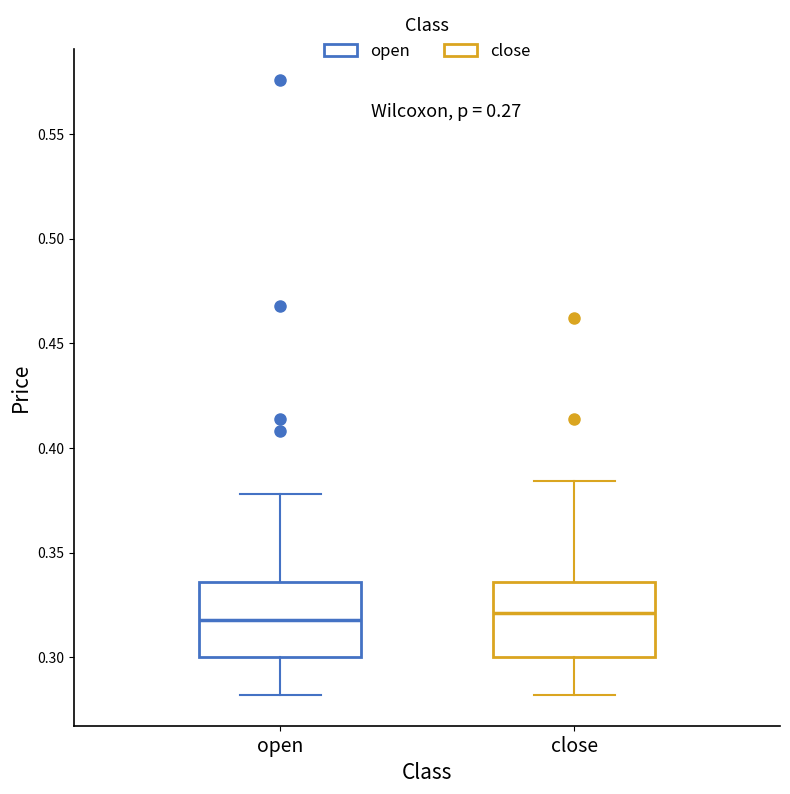

Reading left to right, transcribe this box plot: for each box, give where its median line is, the range the box spans, and where its two whiskers end, as read against the y-axis. The values are not printed on the chart, so give them approximately, as read against the axis.

open: median 0.320, box 0.300 to 0.335, whiskers 0.280 to 0.380
close: median 0.320, box 0.300 to 0.335, whiskers 0.280 to 0.385